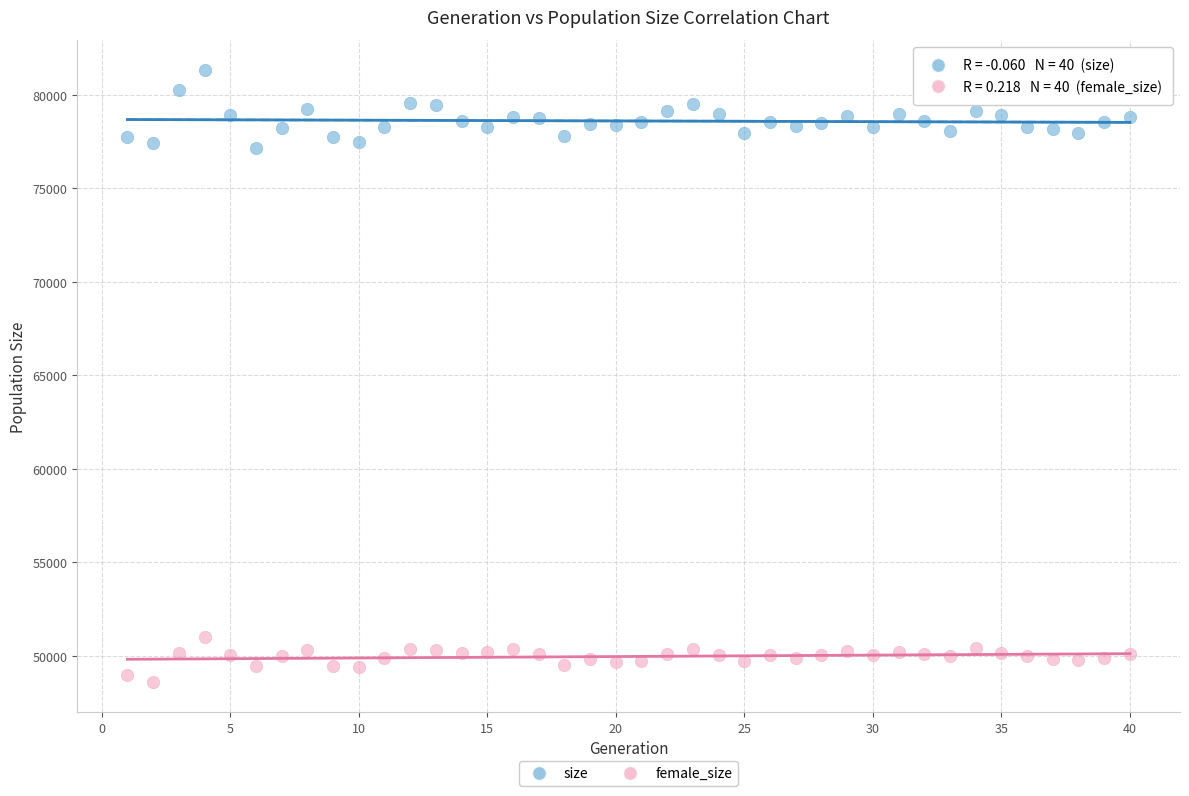

Across all data points, what is the range of X values (max minus min)?

39